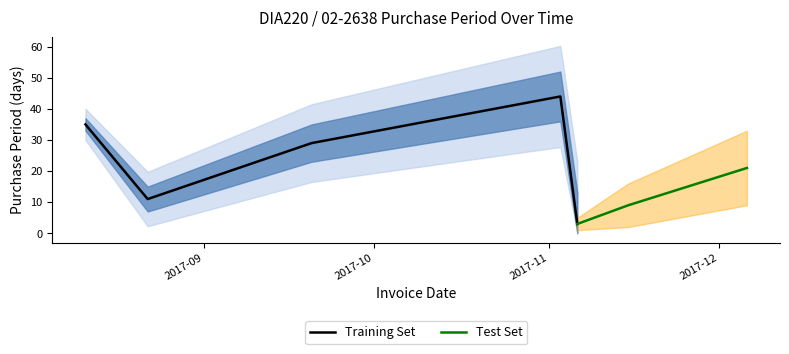

At which category does the data reach its first local peak?

2017-11-03